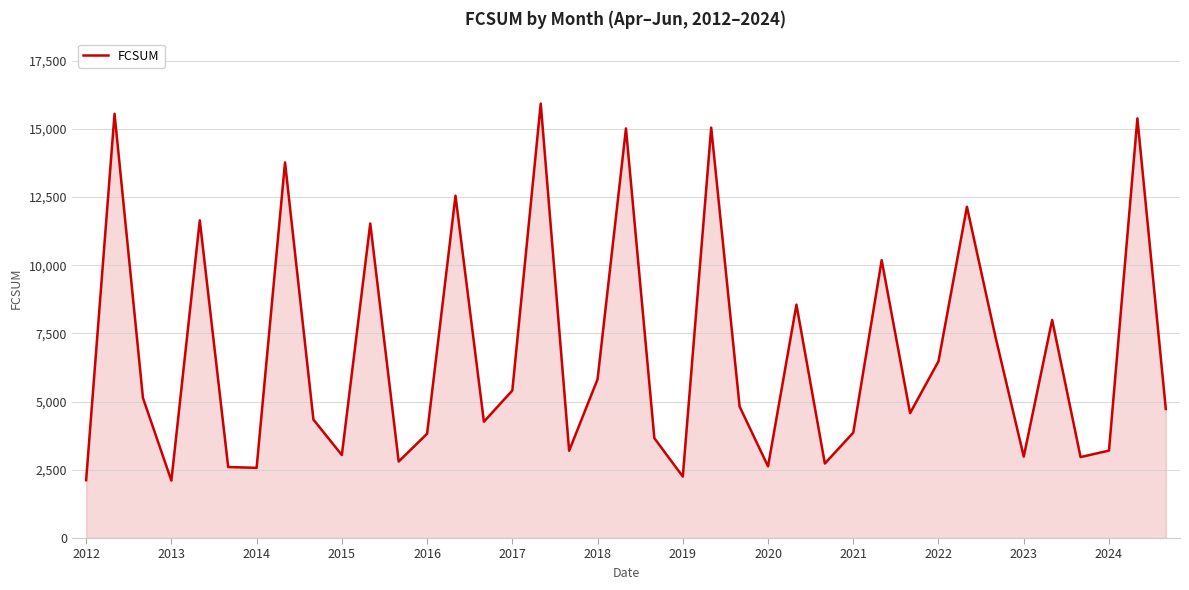

What is the greatest value displayed?

15925